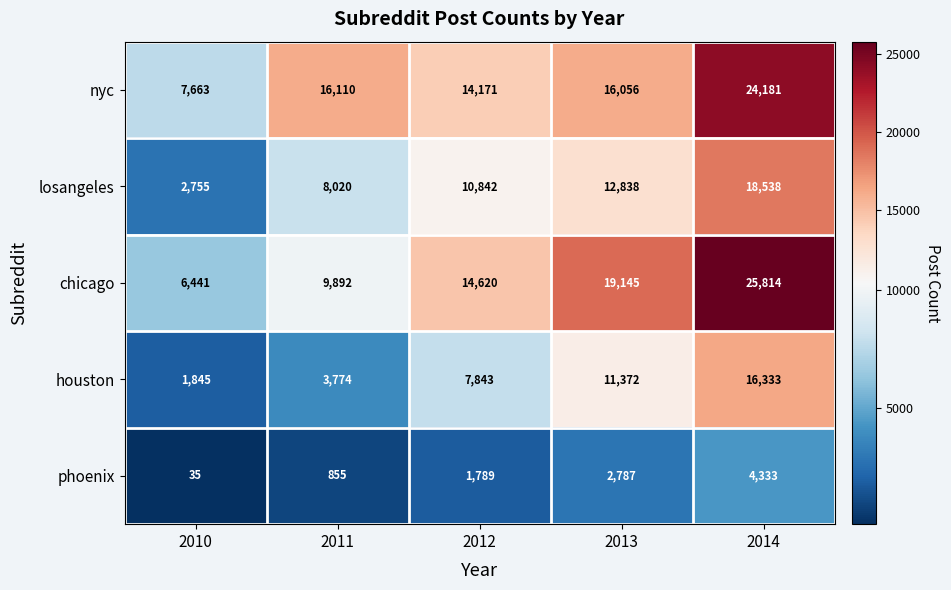

Between 2010 and 2013, which series saw the biggest shift?

chicago